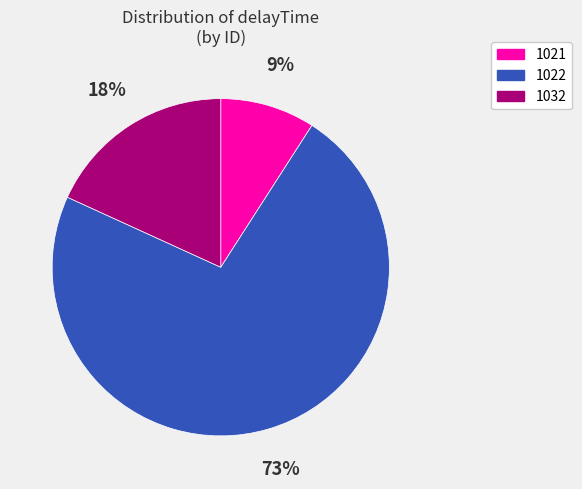

Which slice is the smallest?

1021